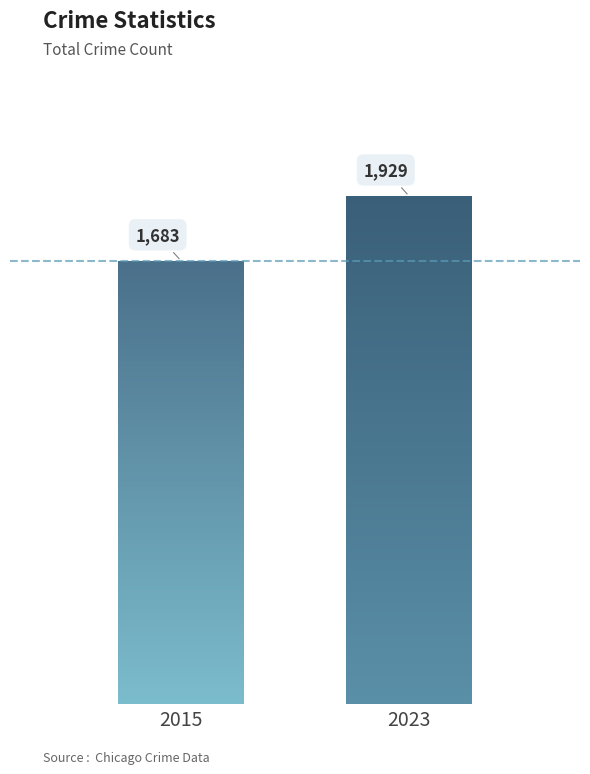

What is the change in value from 2015 to 2023?

+246